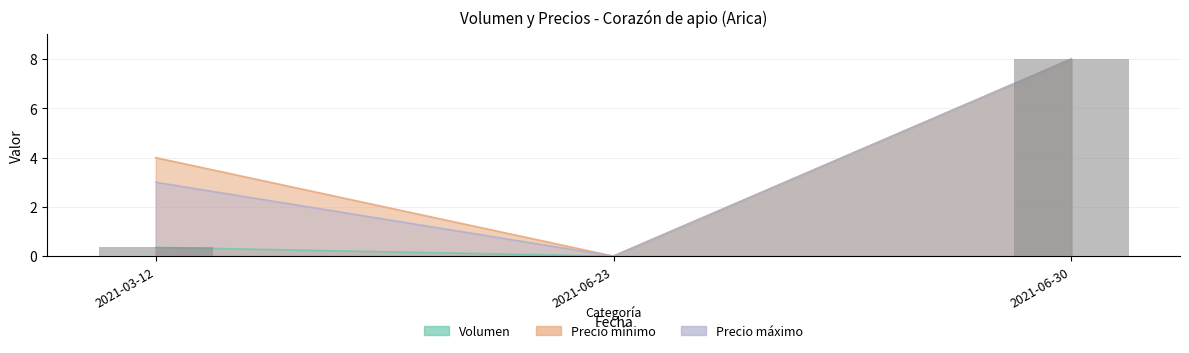

Which series changed the most between 2021-06-23 and 2021-06-30?

Volumen